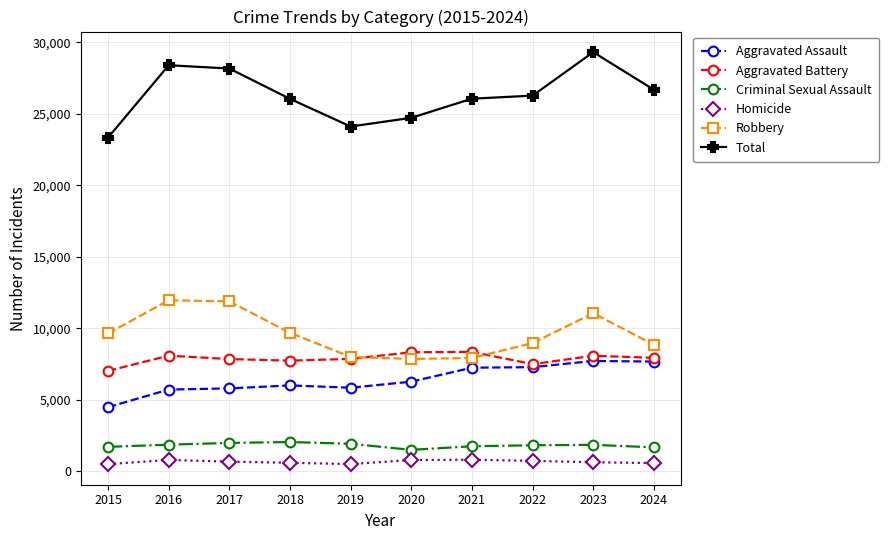

True or false: Homicide and Total intersect in this chart.

False